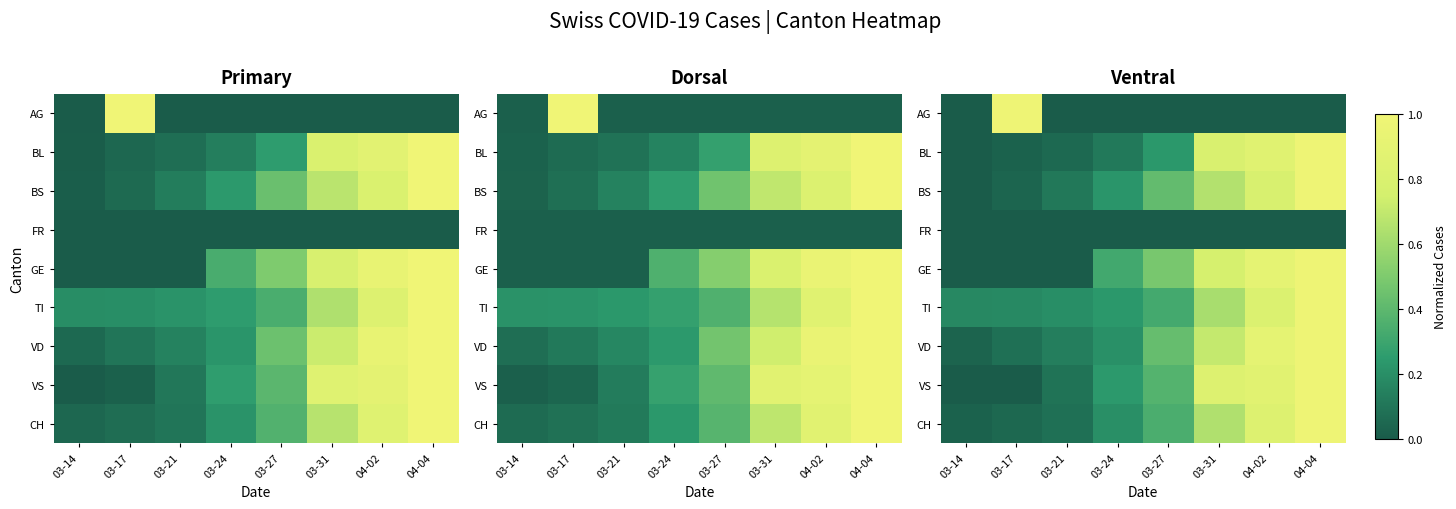

What is the spread (max minus min) of values at 04-02?

0.9